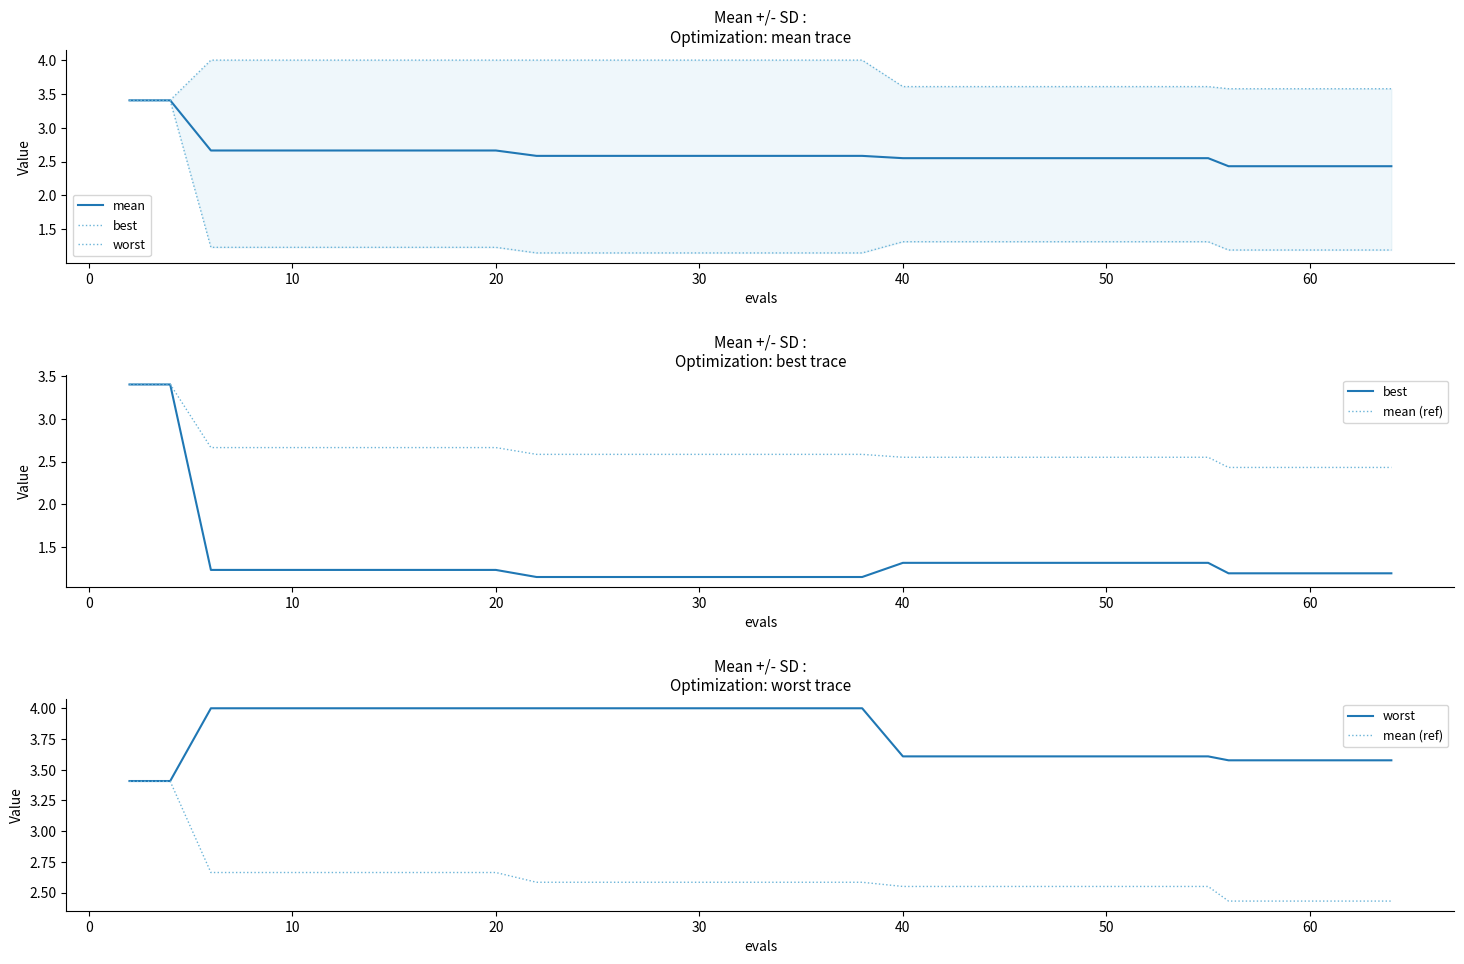

At 10, list the series in order from smallest to largest.

best, mean, mean (ref), worst